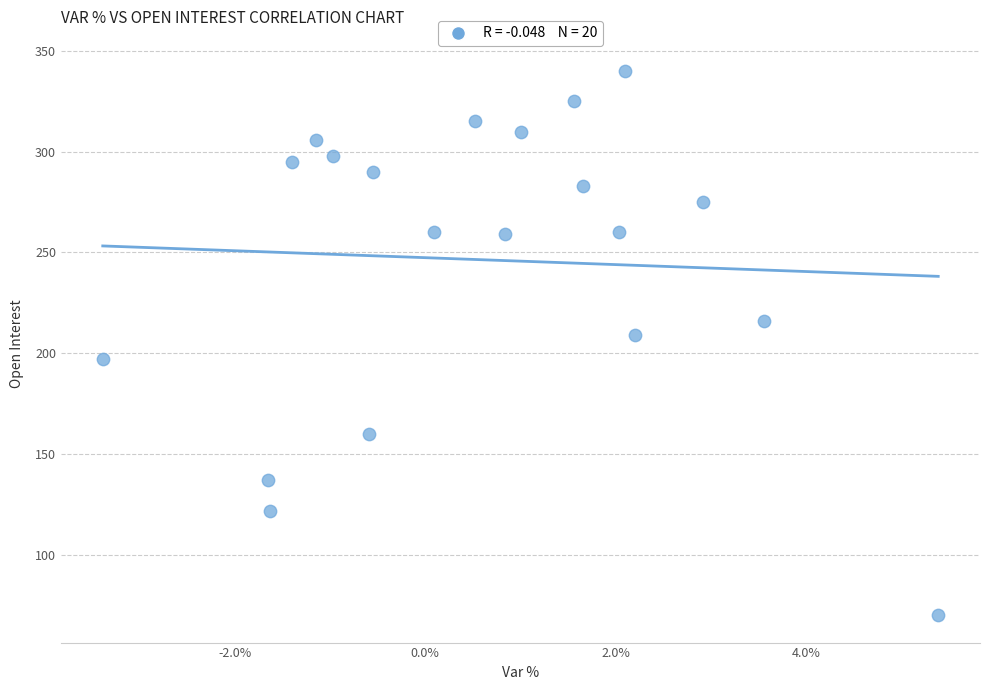

What Y value in the scatter plot is closest to 205?

209